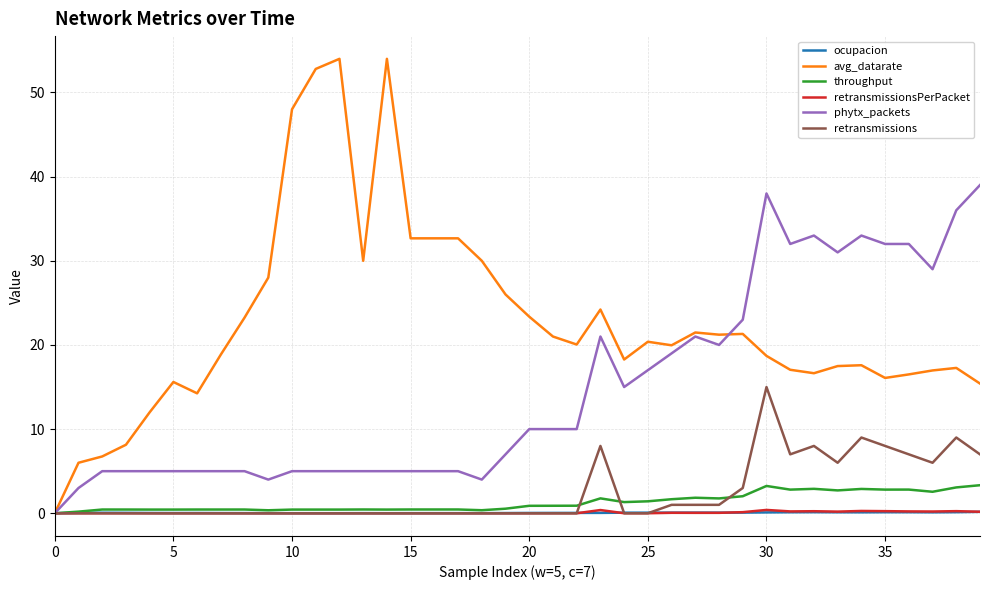

Which series has the largest total across all categories?

avg_datarate